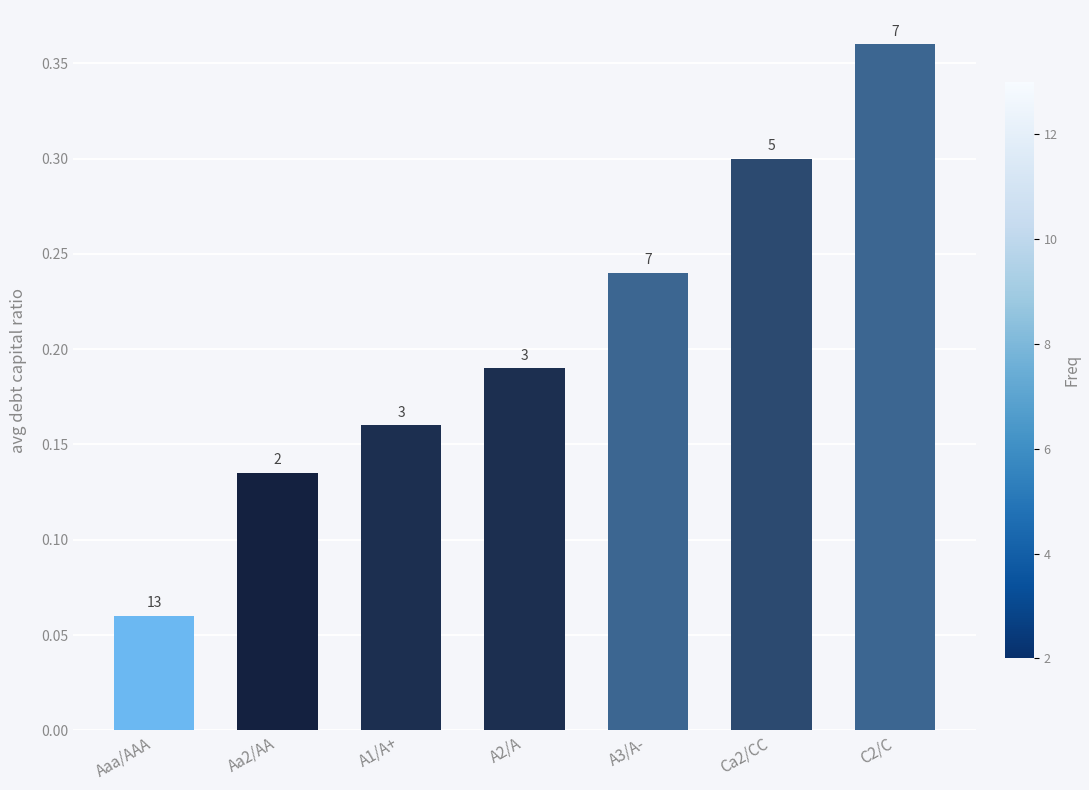

Does the chart contain any negative values?

No